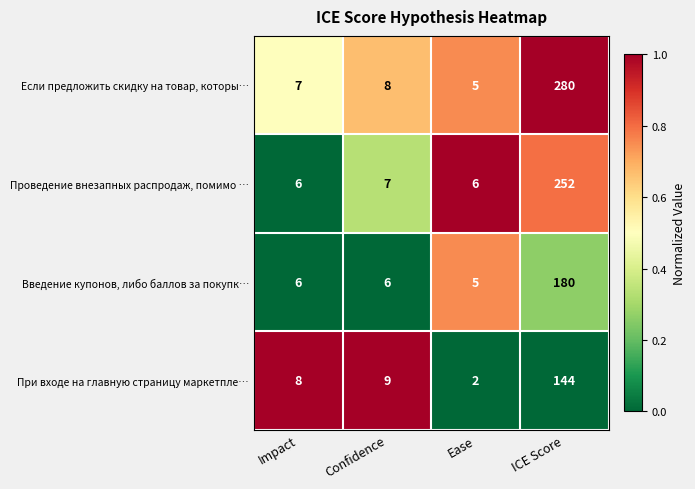

The value of Если предложить скидку на товар, которы… at Impact is 10. True or false?

False